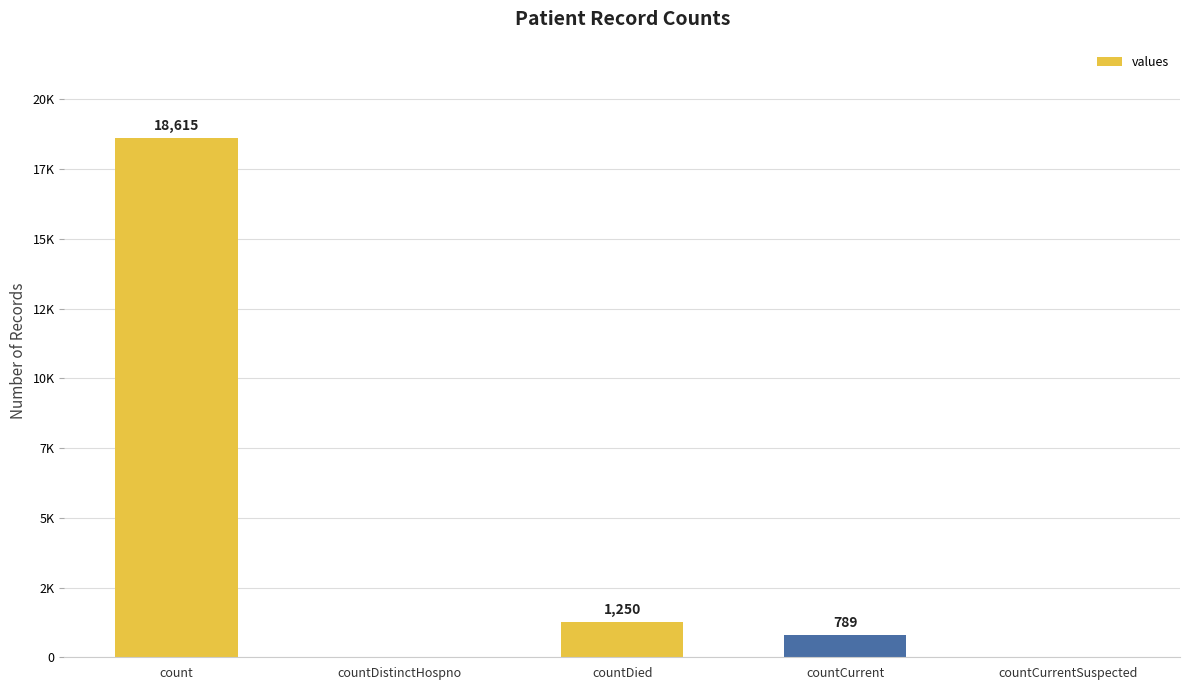

Are the bars horizontal?

No